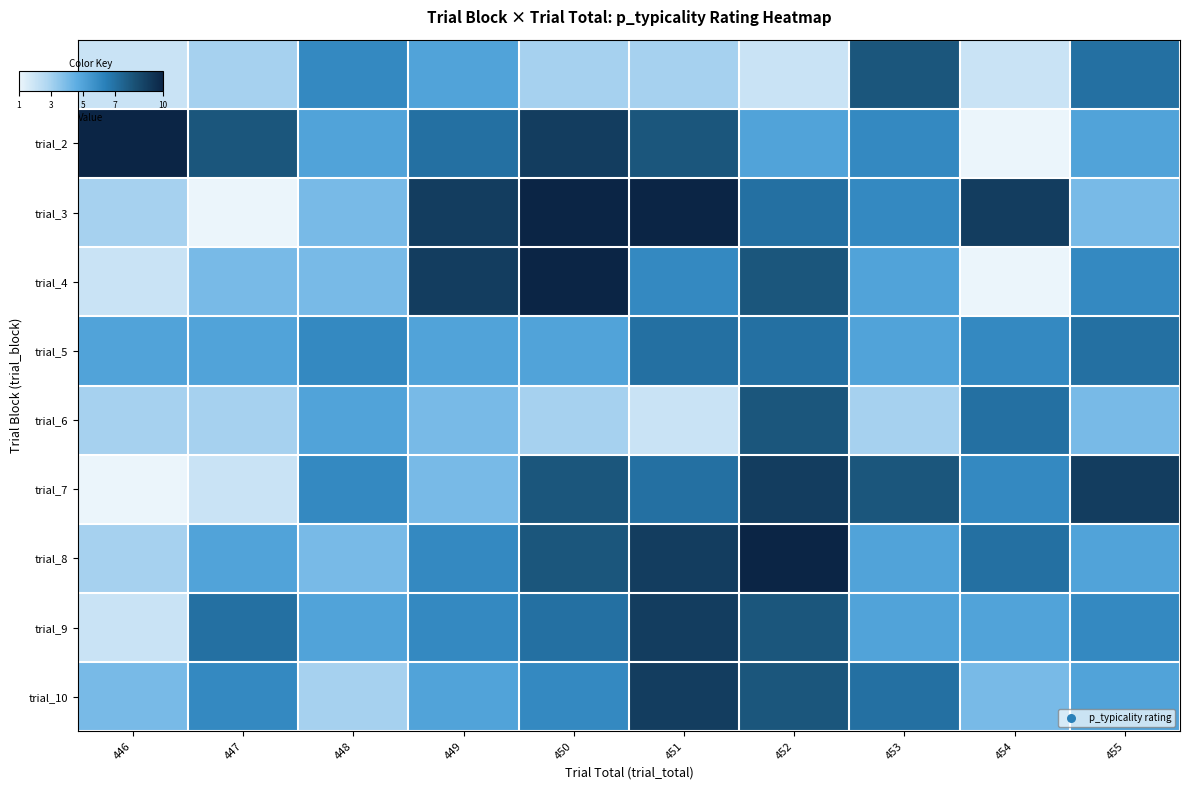

Reading left to right, transcribe all the data shown in this chart.

trial_1: 446=2	447=3	448=6	449=5	450=3	451=3	452=2	453=8	454=2	455=7
trial_2: 446=10	447=8	448=5	449=7	450=9	451=8	452=5	453=6	454=1	455=5
trial_3: 446=3	447=1	448=4	449=9	450=10	451=10	452=7	453=6	454=9	455=4
trial_4: 446=2	447=4	448=4	449=9	450=10	451=6	452=8	453=5	454=1	455=6
trial_5: 446=5	447=5	448=6	449=5	450=5	451=7	452=7	453=5	454=6	455=7
trial_6: 446=3	447=3	448=5	449=4	450=3	451=2	452=8	453=3	454=7	455=4
trial_7: 446=1	447=2	448=6	449=4	450=8	451=7	452=9	453=8	454=6	455=9
trial_8: 446=3	447=5	448=4	449=6	450=8	451=9	452=10	453=5	454=7	455=5
trial_9: 446=2	447=7	448=5	449=6	450=7	451=9	452=8	453=5	454=5	455=6
trial_10: 446=4	447=6	448=3	449=5	450=6	451=9	452=8	453=7	454=4	455=5